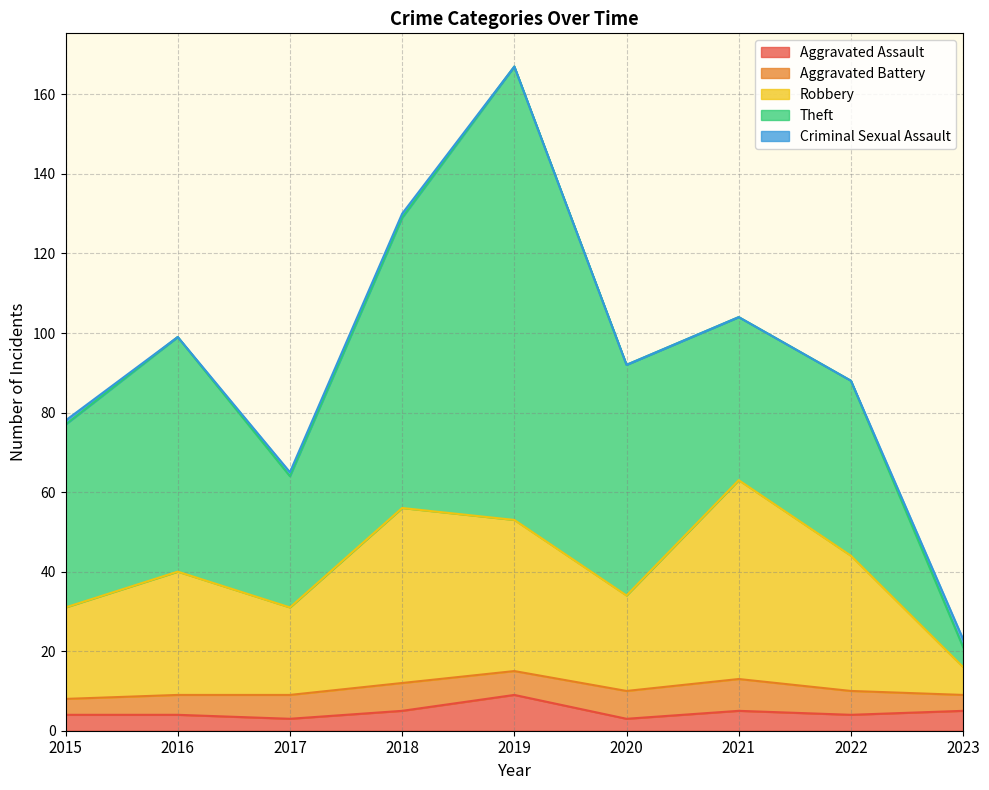

Where is Theft nearest to the value 59?

2016